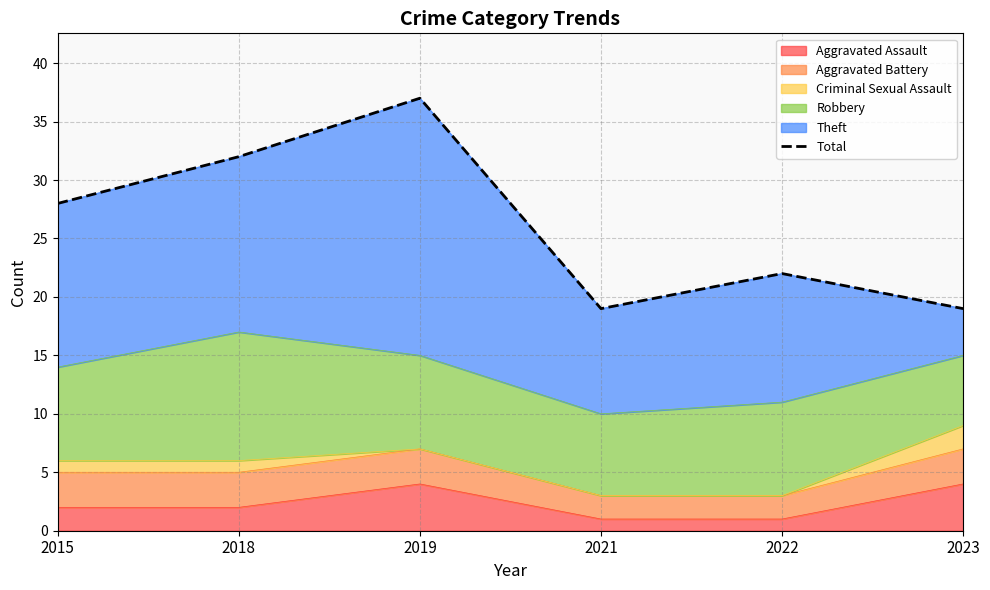

Which has a higher value, 2023 or 2021?

2023